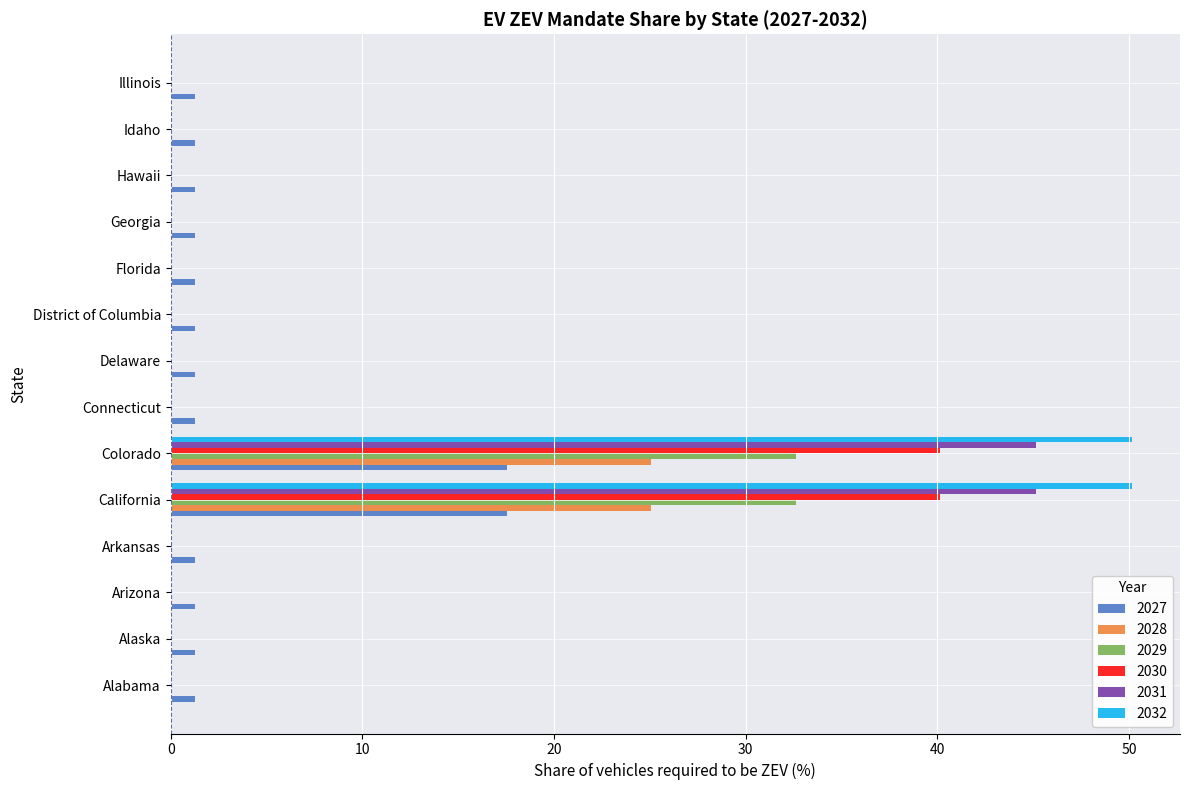

What is the maximum value for 2027?

17.5